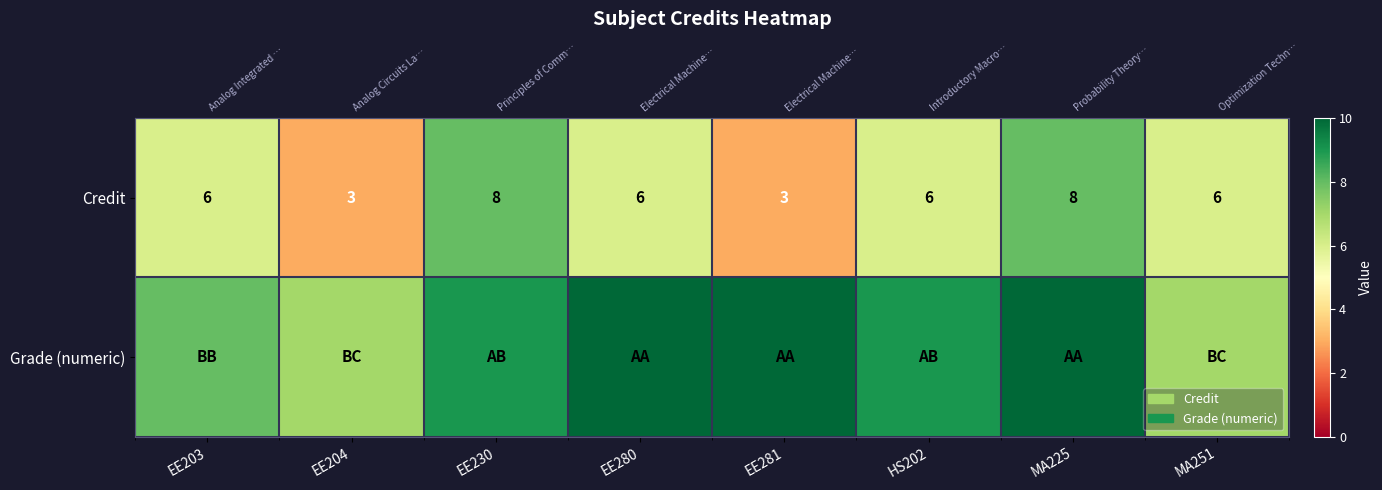

Which label corresponds to the smallest value in the chart?

EE204